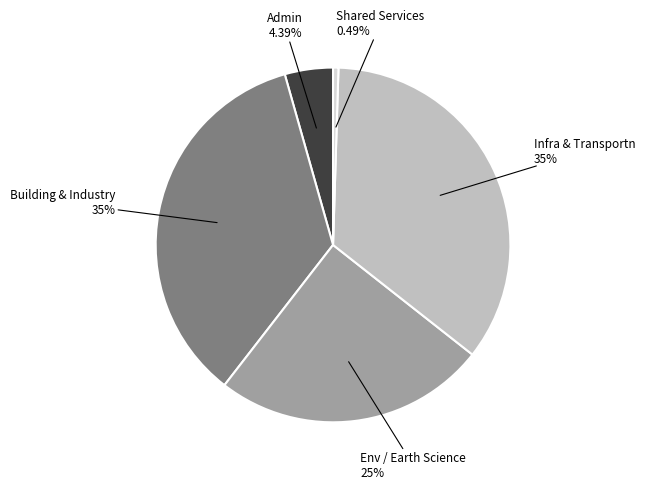

Count the number of slices in the pie.

5